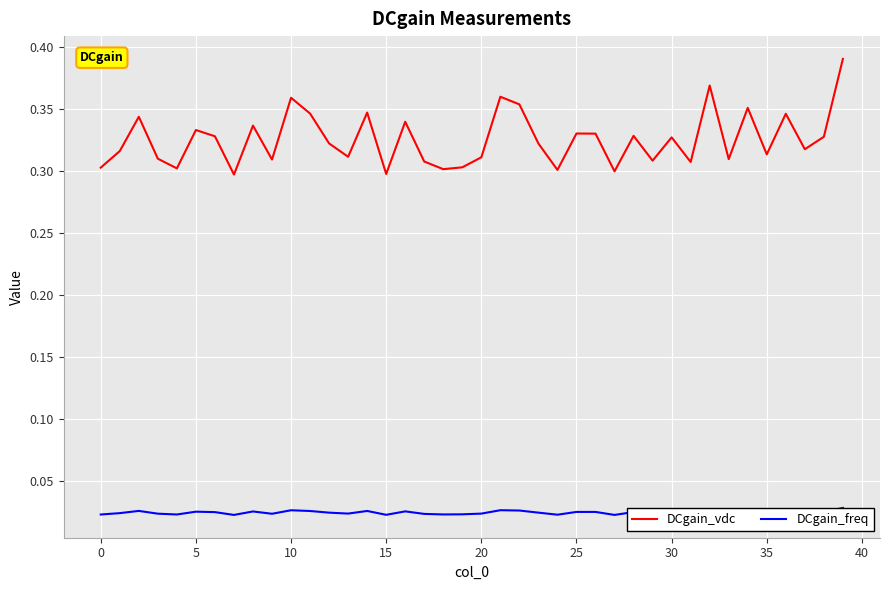

True or false: DCgain_vdc and DCgain_freq intersect in this chart.

False